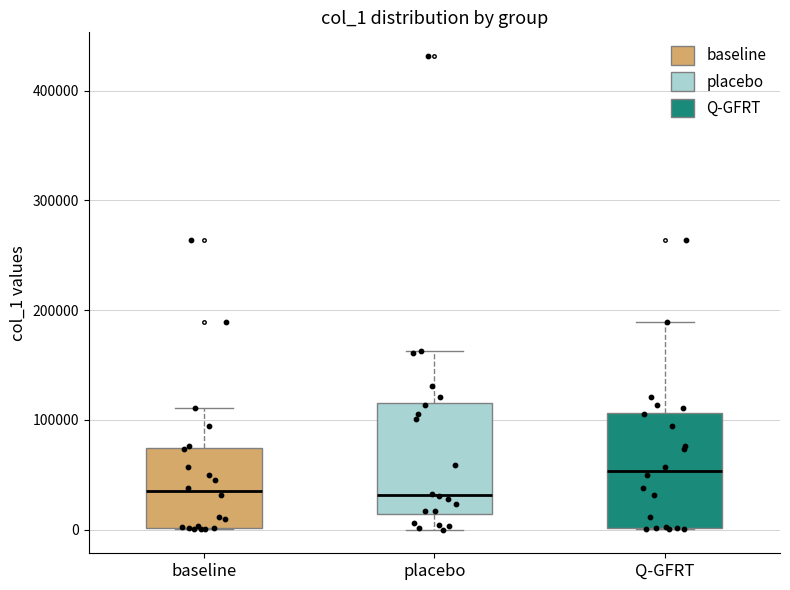

Reading left to right, transcribe this box plot: for each box, give where its median line is, the range the box spans, and where its two whiskers end, as read against the y-axis. The values are not printed on the chart, so give them approximately, as read against the axis.

baseline: median 30000, box 0 to 70000, whiskers 0 to 110000
placebo: median 30000, box 10000 to 120000, whiskers 0 to 160000
Q-GFRT: median 50000, box 0 to 110000, whiskers 0 to 190000